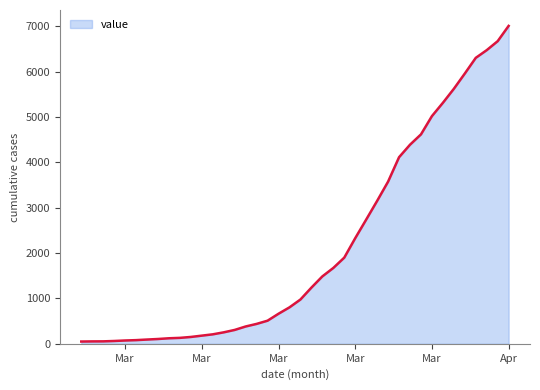

What is the difference between the maximum and minimum values?

6963